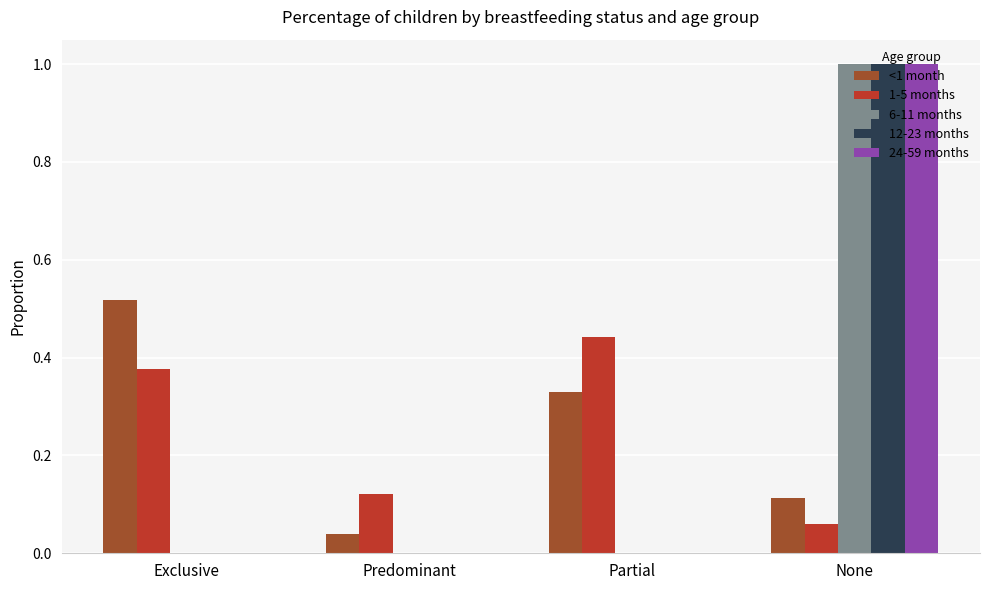

The value of 1-5 months at Partial is 0.7. True or false?

False